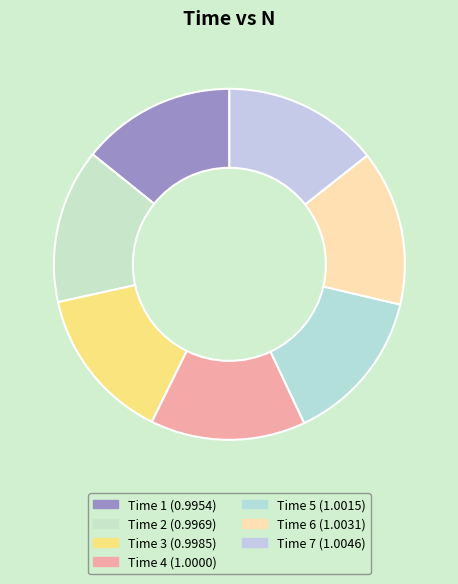

Count the number of slices in the pie.

7